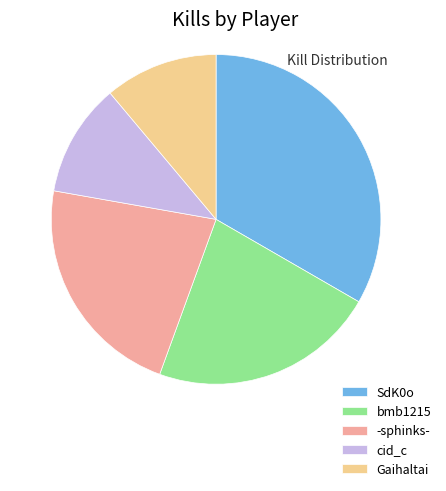

True or false: bmb1215 accounts for 22% of the total.

True